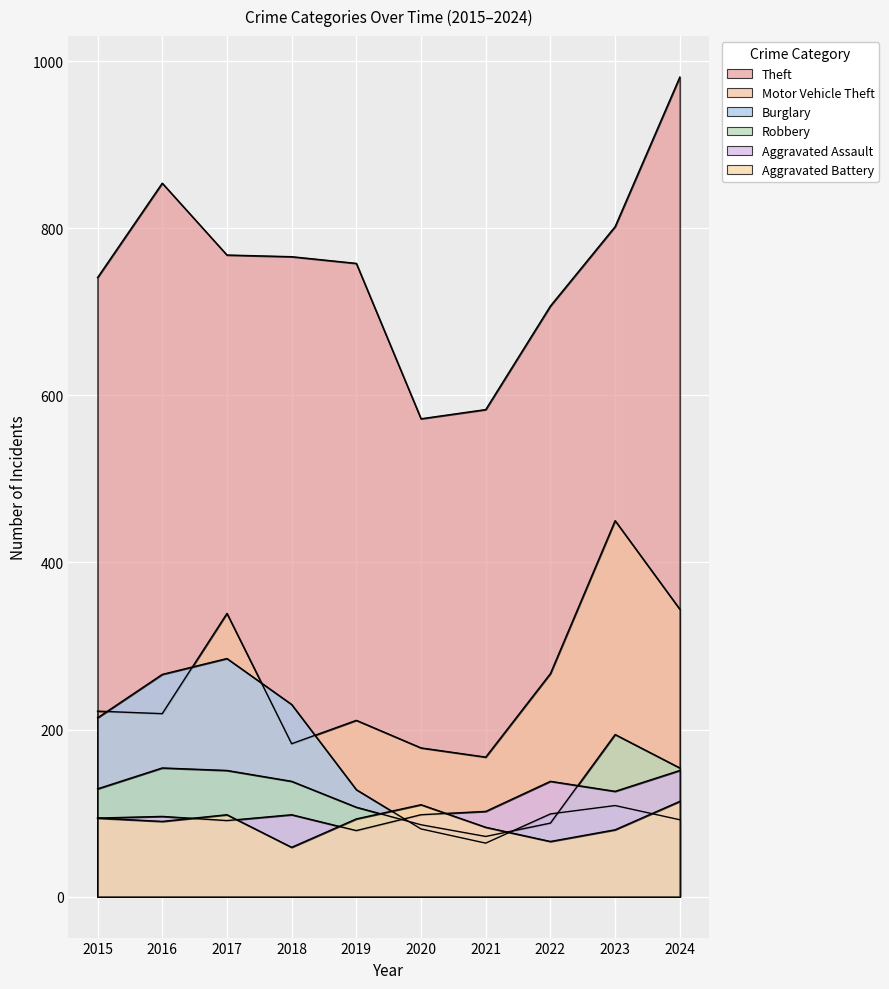

Reading left to right, list all the values displayed in this chart.

Theft: 741	854	768	766	758	572	583	707	802	981
Motor Vehicle Theft: 222	219	339	183	211	178	167	267	450	344
Burglary: 214	266	285	230	128	81	64	99	109	92
Robbery: 129	154	151	138	107	86	72	88	194	154
Aggravated Assault: 94	96	91	98	79	98	102	138	126	151
Aggravated Battery: 94	90	98	59	93	110	83	66	80	114